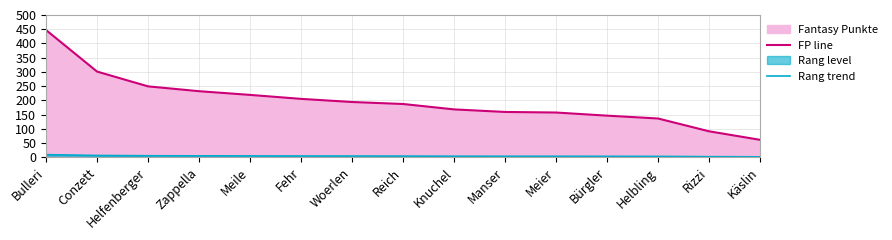

The Fantasy Punkte line series shows 89.1 at Woerlen. True or false?

False